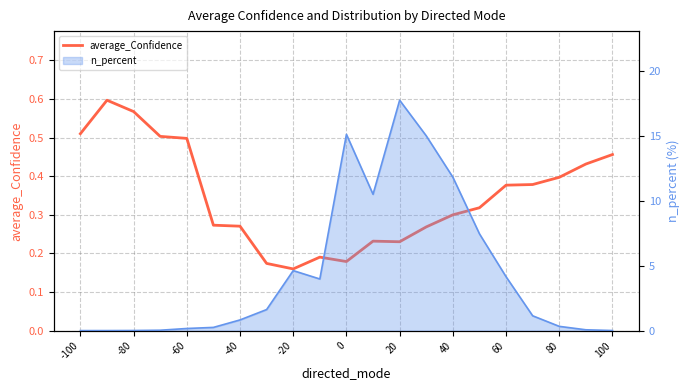

What is the difference between the maximum and minimum values?

0.4